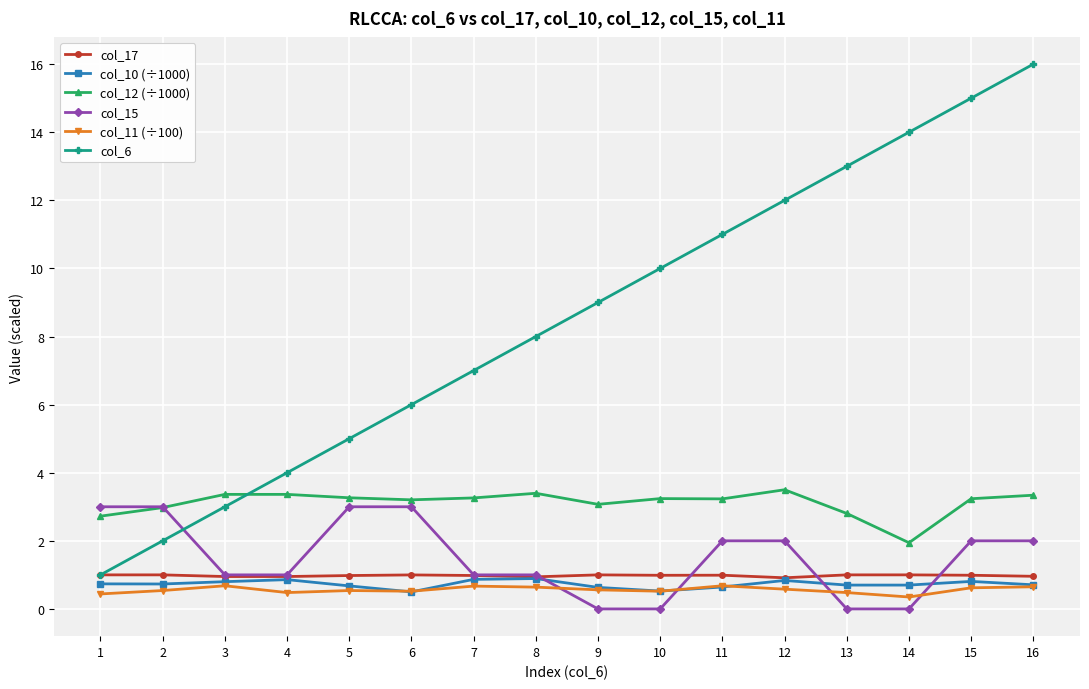

How many lines are shown in the chart?

6